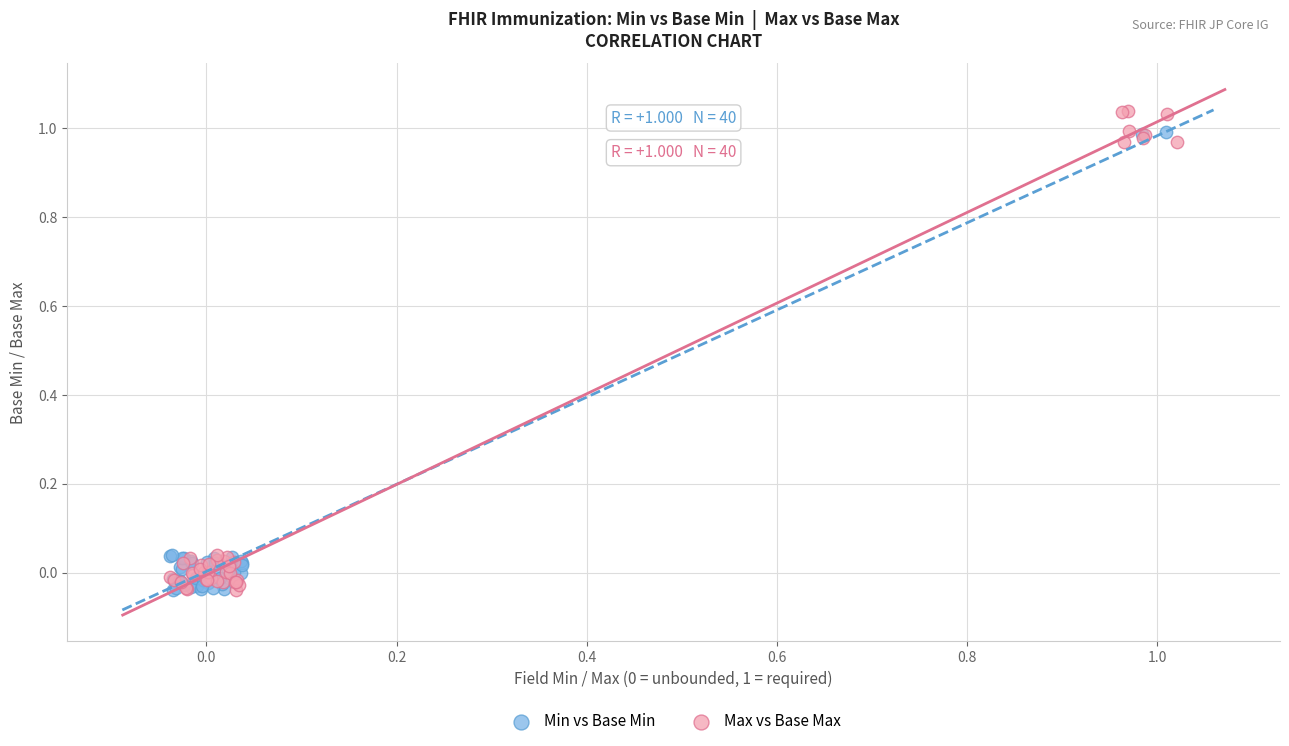

Which series contains the highest Y value?

Max vs Base Max